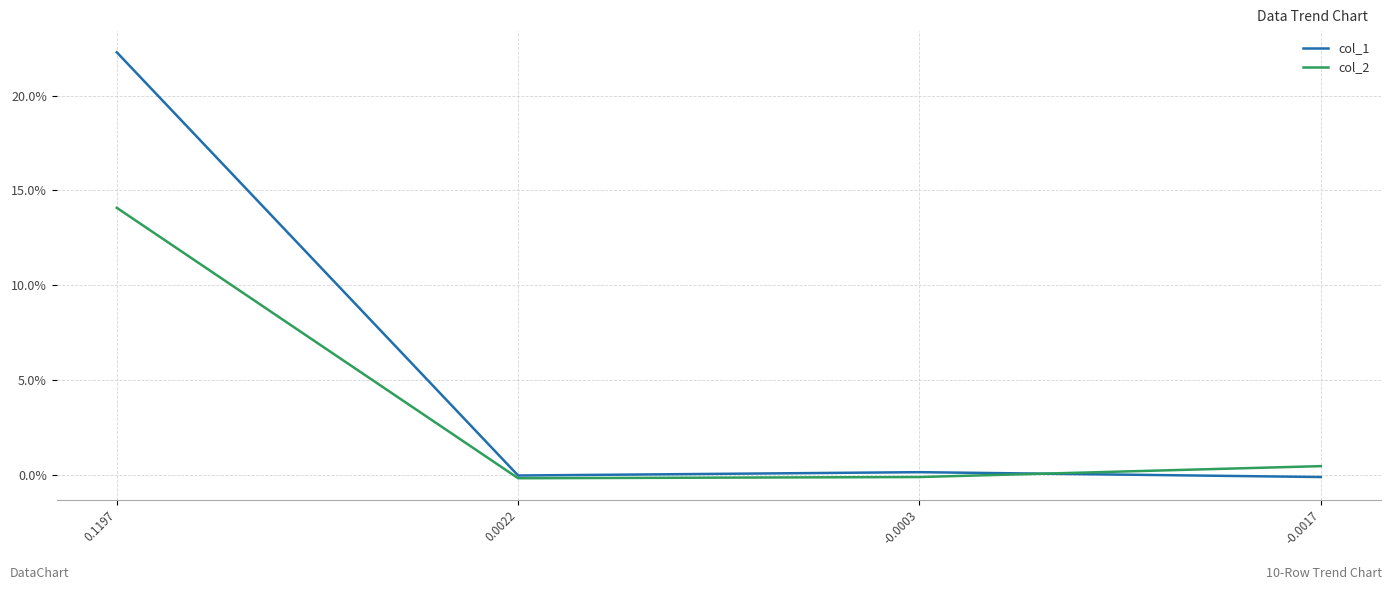

Rank the series by their average value, from highest to lowest.

col_1, col_2